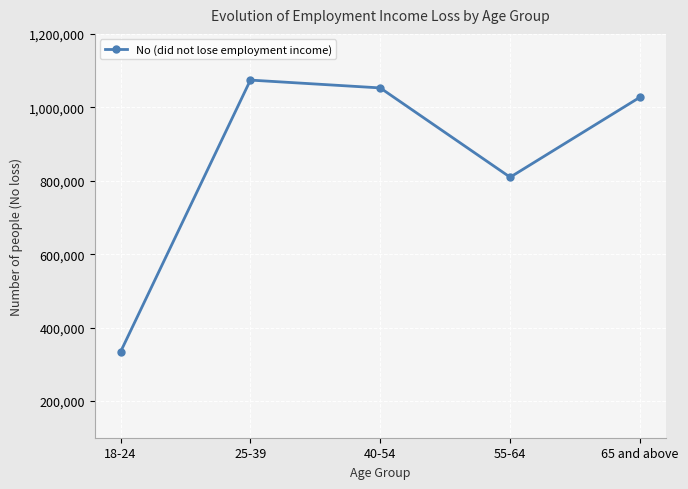

Rank the categories by value from highest to lowest.

25-39, 40-54, 65 and above, 55-64, 18-24